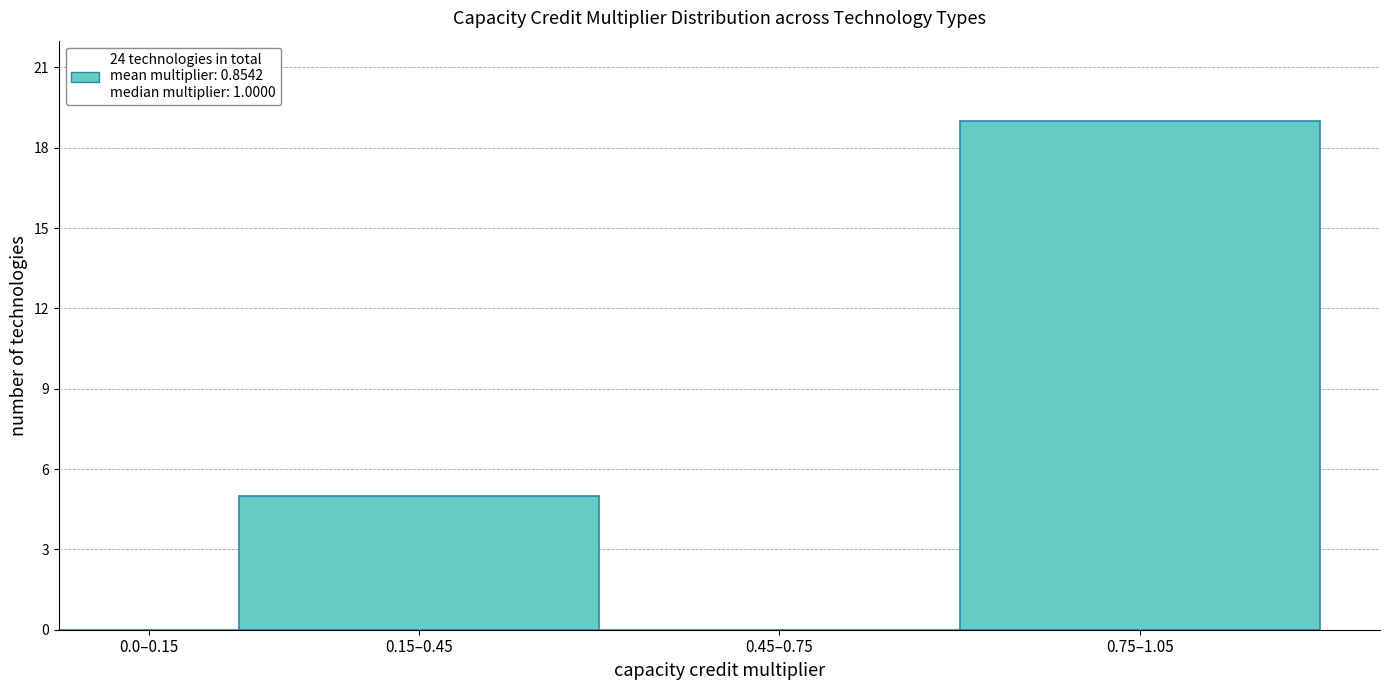

Reading left to right, what are all the values shown in this chart?

0.0–0.15=0	0.15–0.45=5	0.45–0.75=0	0.75–1.05=19